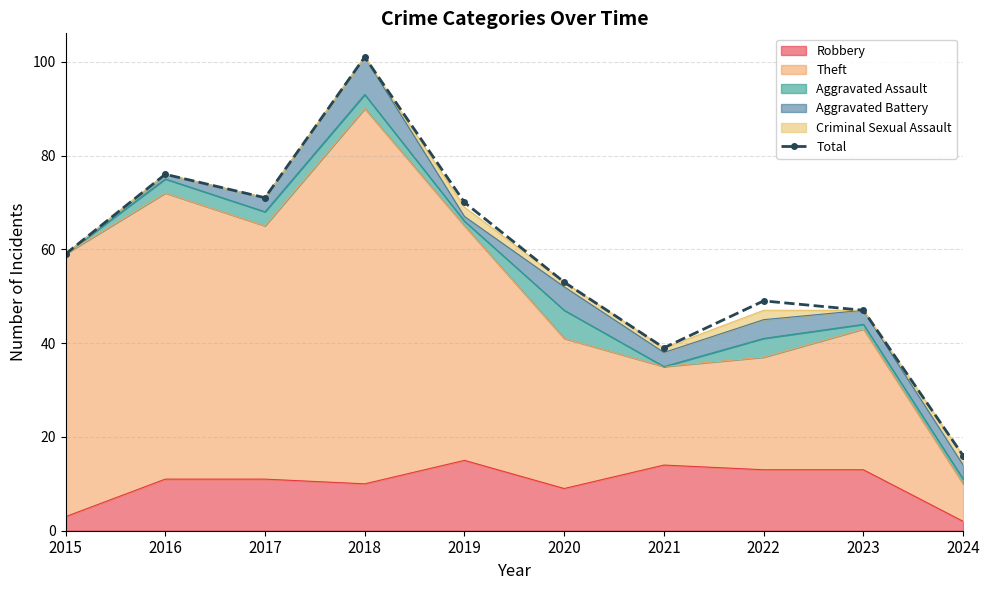

What is the difference between the second highest and minimum values?

60